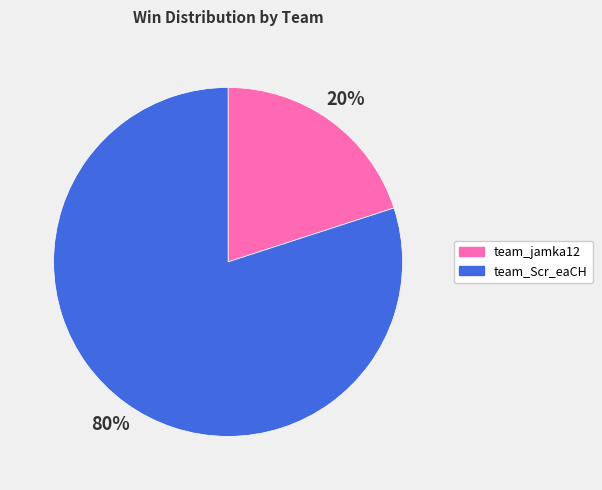

Is there any slice that represents more than half of the pie?

Yes